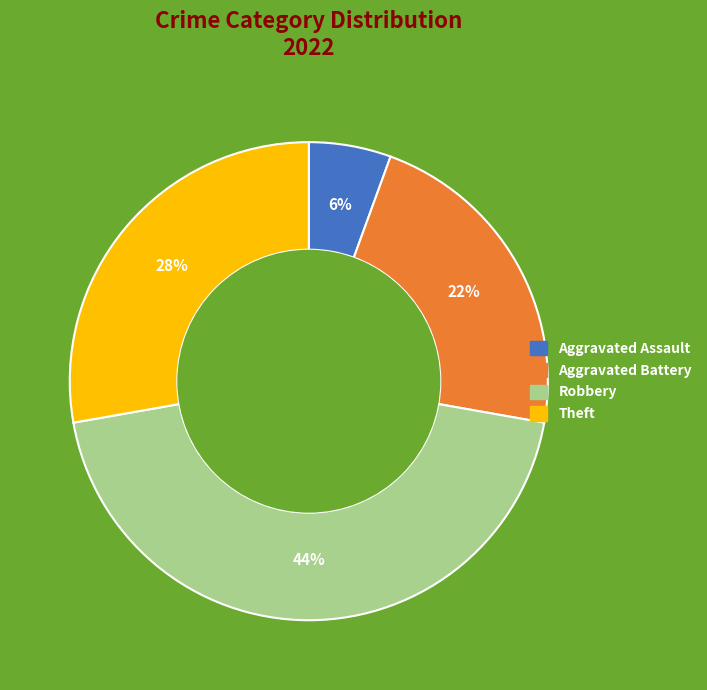

Is the sum of Aggravated Assault and Aggravated Battery greater than half?

No